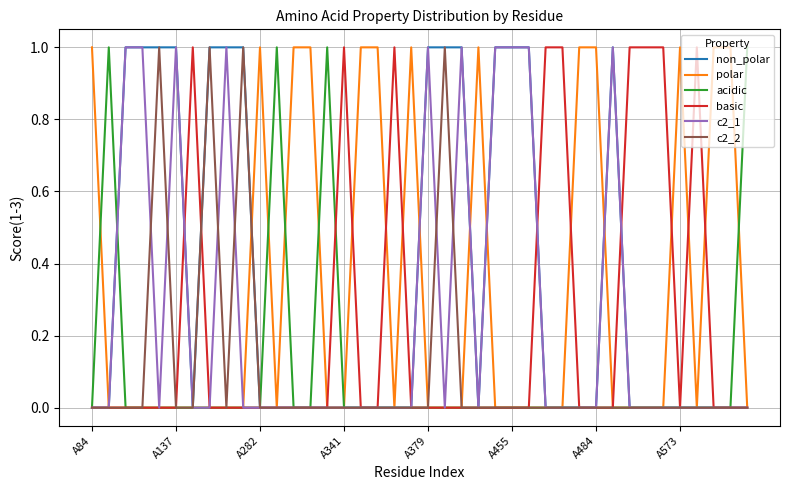

Does the chart display data point markers on the line(s)?

No